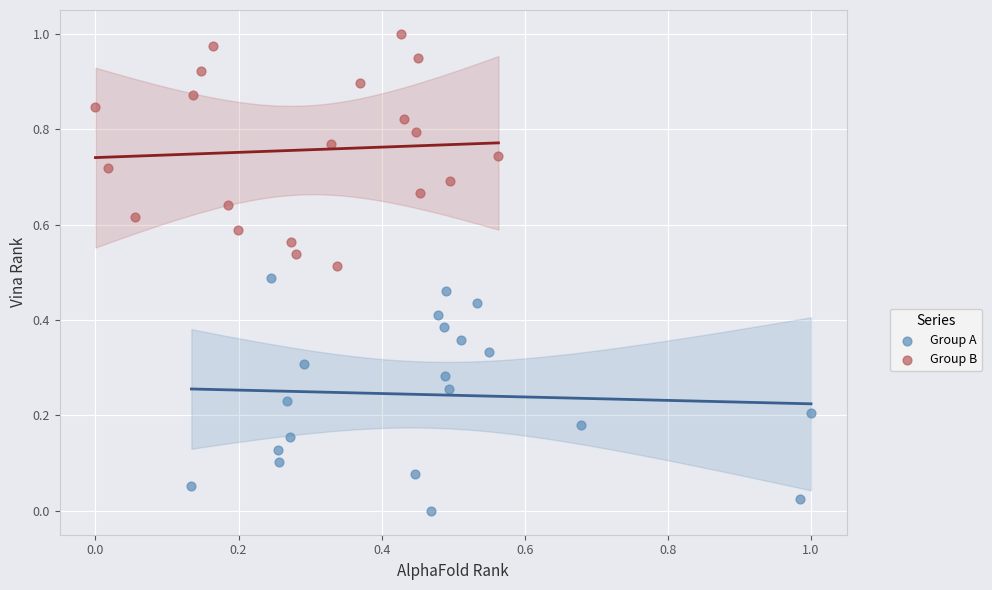

What are all the series names shown in the legend?

Group A, Group B